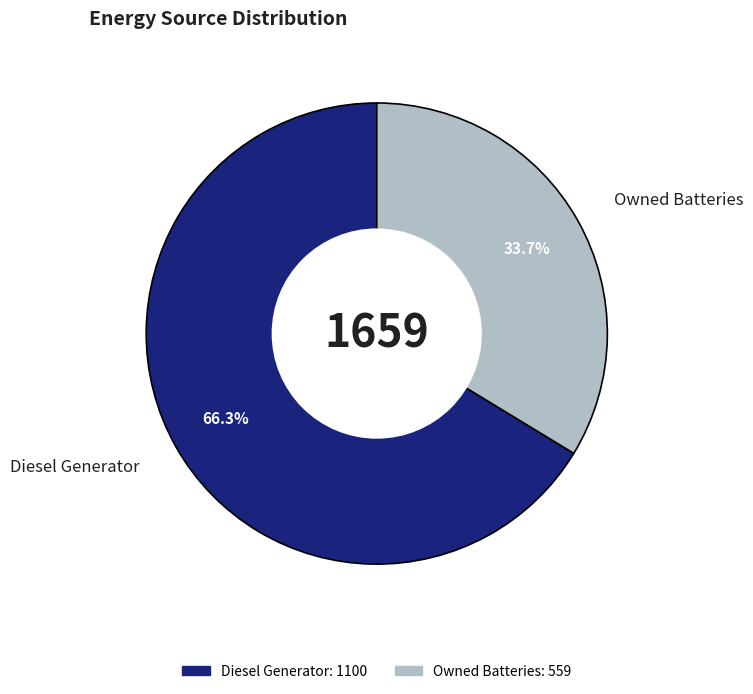

Does any single category account for the majority?

Yes